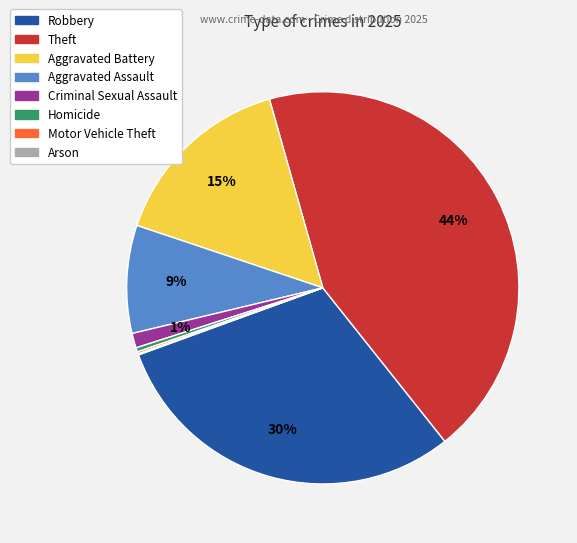

To the nearest percent, what percentage of the pie is Theft?

44%